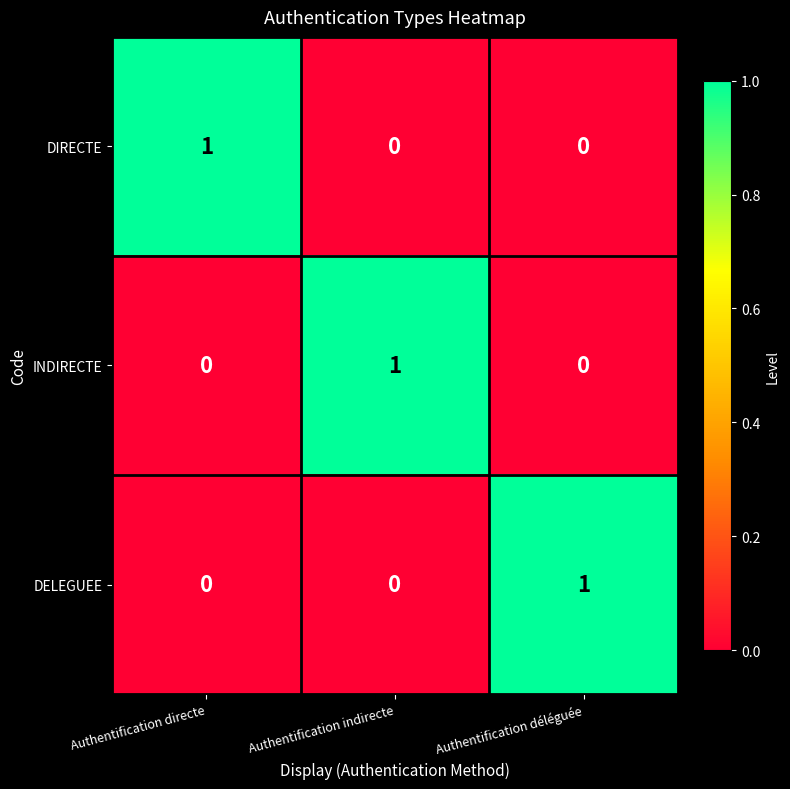

How many positive values does the DIRECTE series have?

1